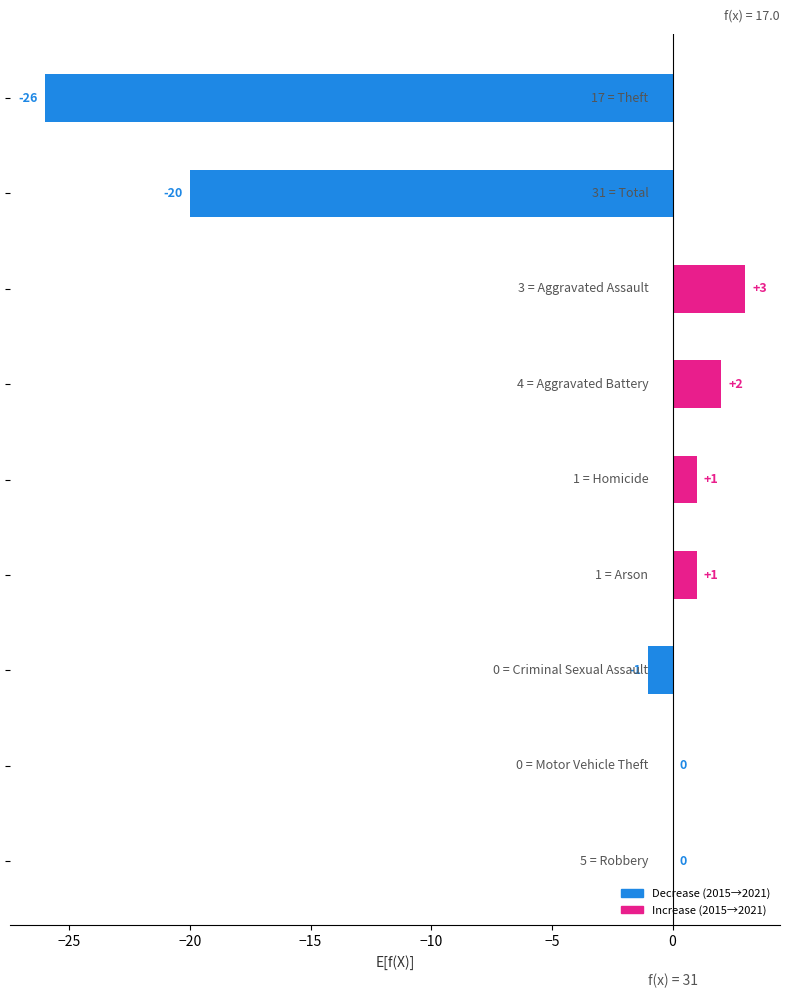

Are the bars grouped side by side (vs. stacked)?

No